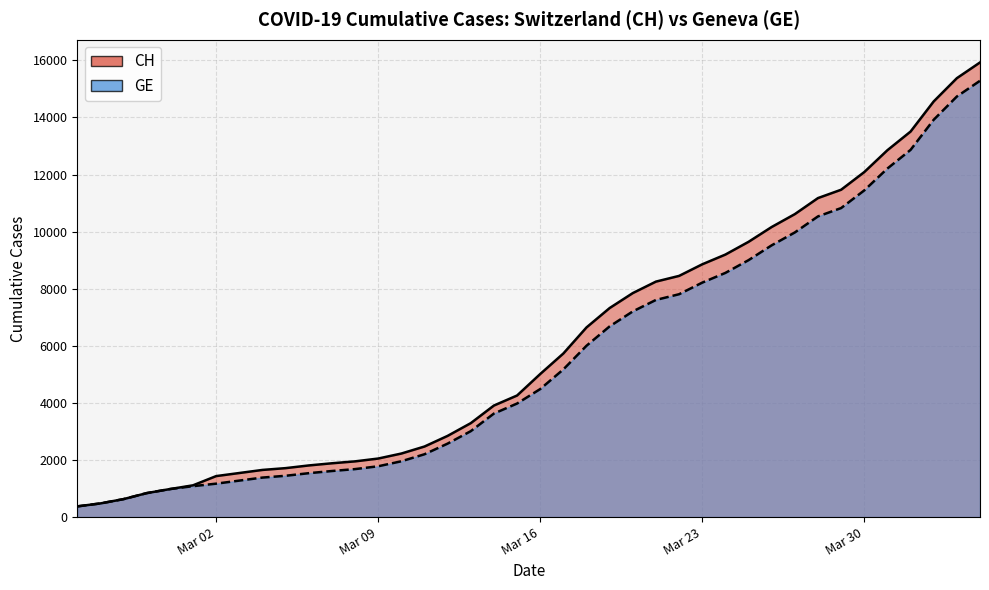

True or false: GE and CH cross at least once.

False